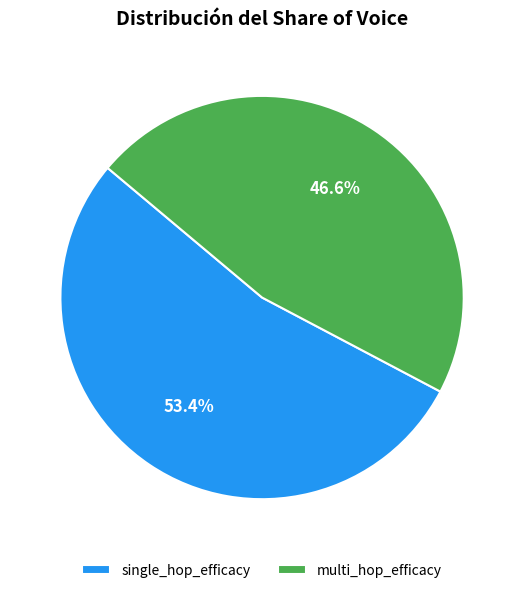

Which slice is the smallest?

multi_hop_efficacy